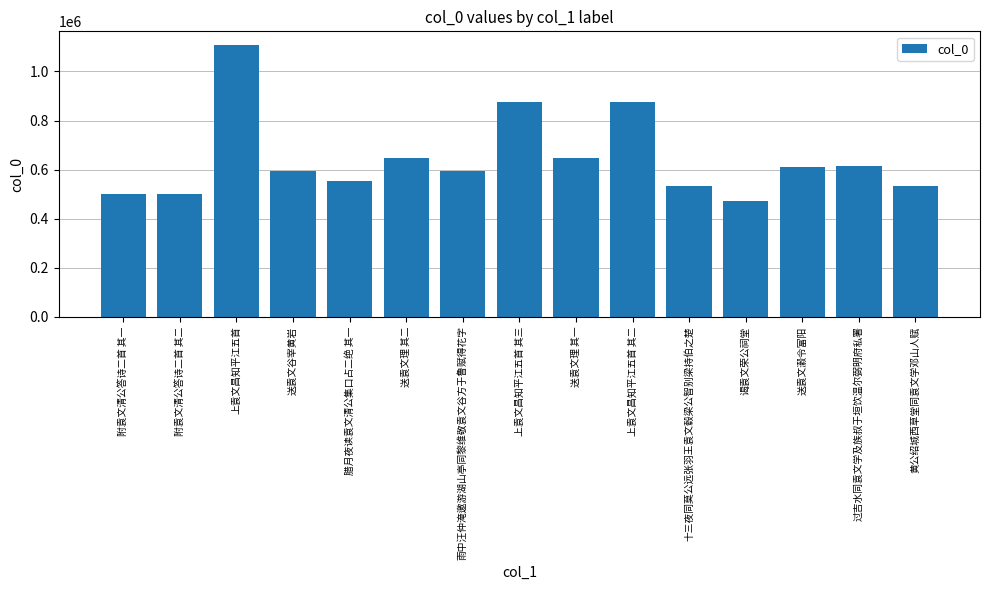

Read the value at 附袁文清公答诗二首 其二, to the nearest 50.

502000